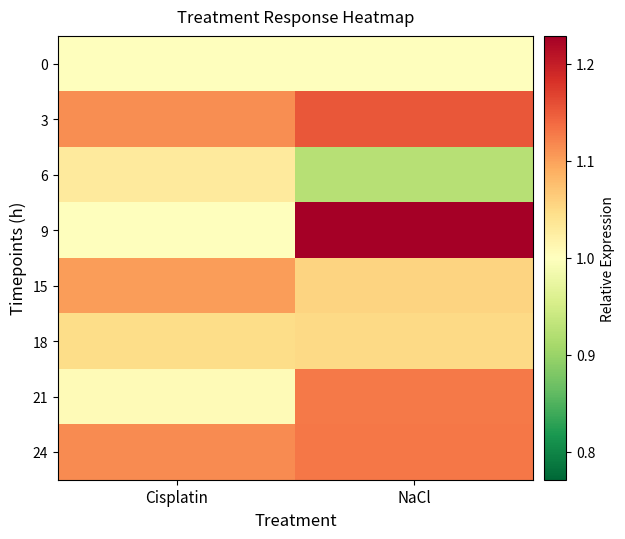

Rank the series at Cisplatin from lowest to highest value.

0, 9, 21, 6, 18, 15, 3, 24